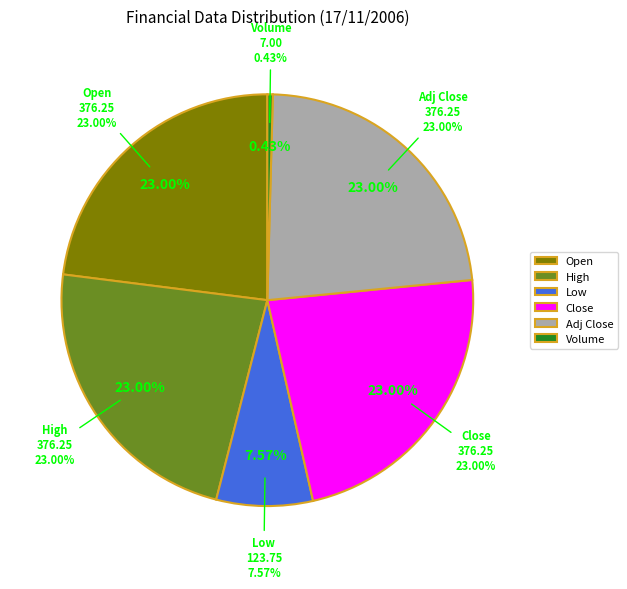

Between Close and Adj Close, which is larger?

Close